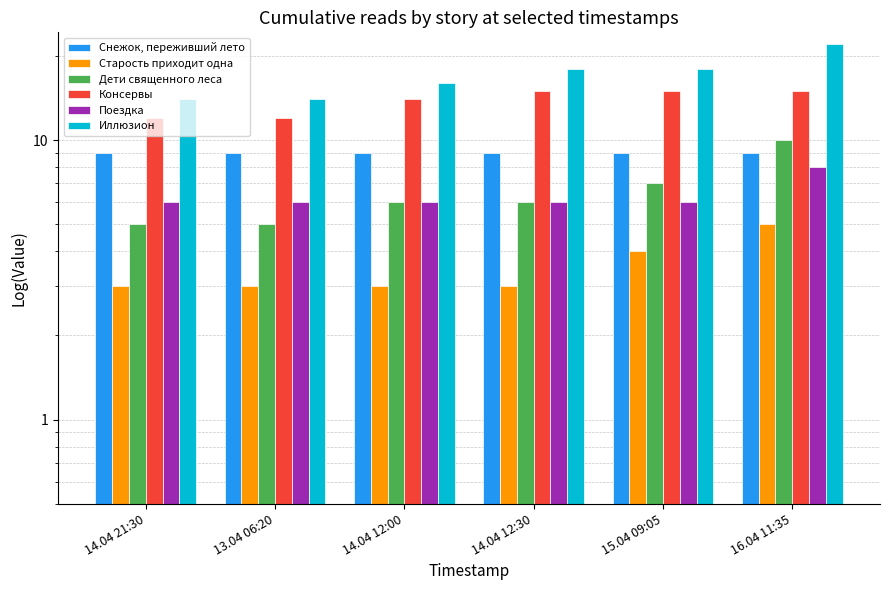

The Иллюзион series shows 18 at 14.04 12:30. True or false?

True